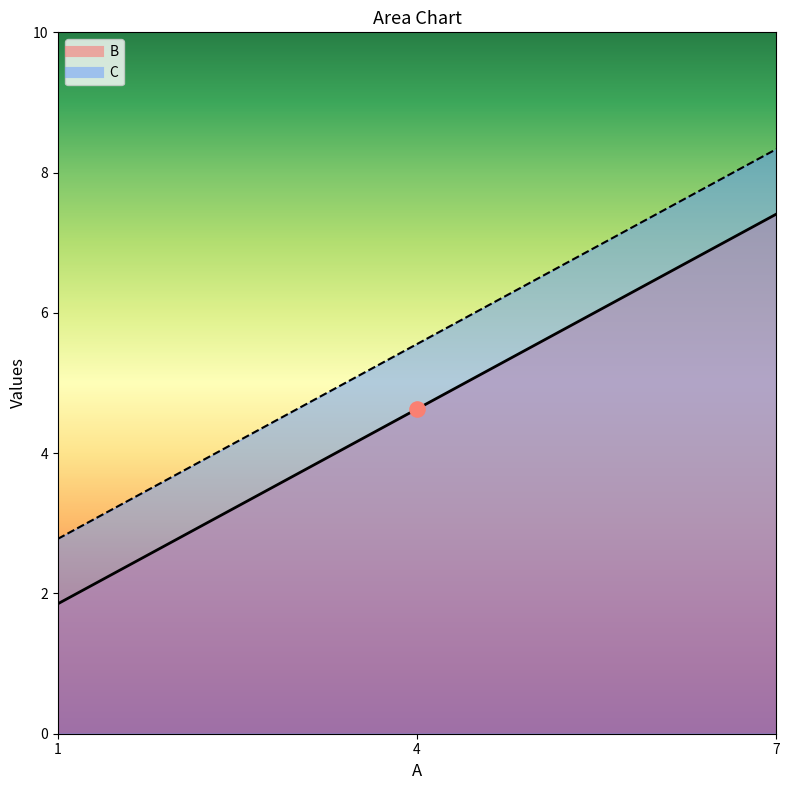

What are all the series names shown in the legend?

B, C